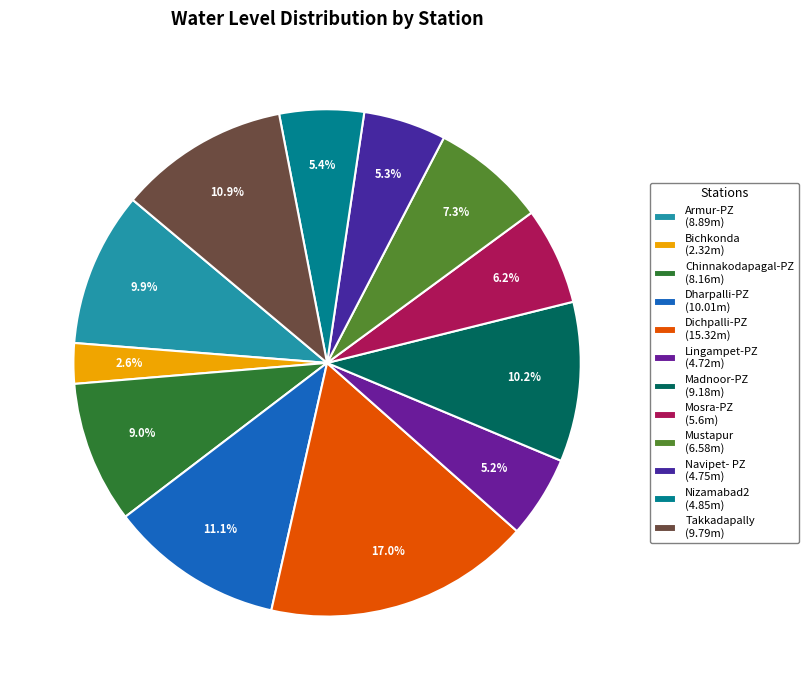

What portion of the pie excludes Nizamabad2?

94.6%